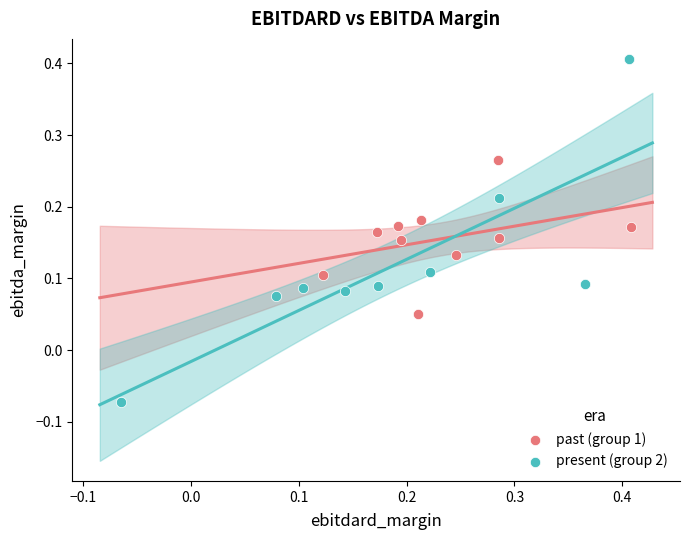

Which series has the largest Y range (max minus min)?

present (group 2)